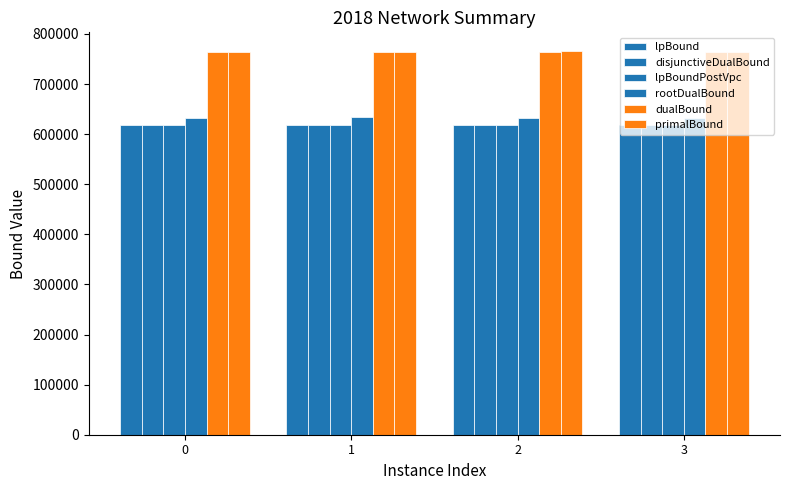

How many groups of bars are there?

4